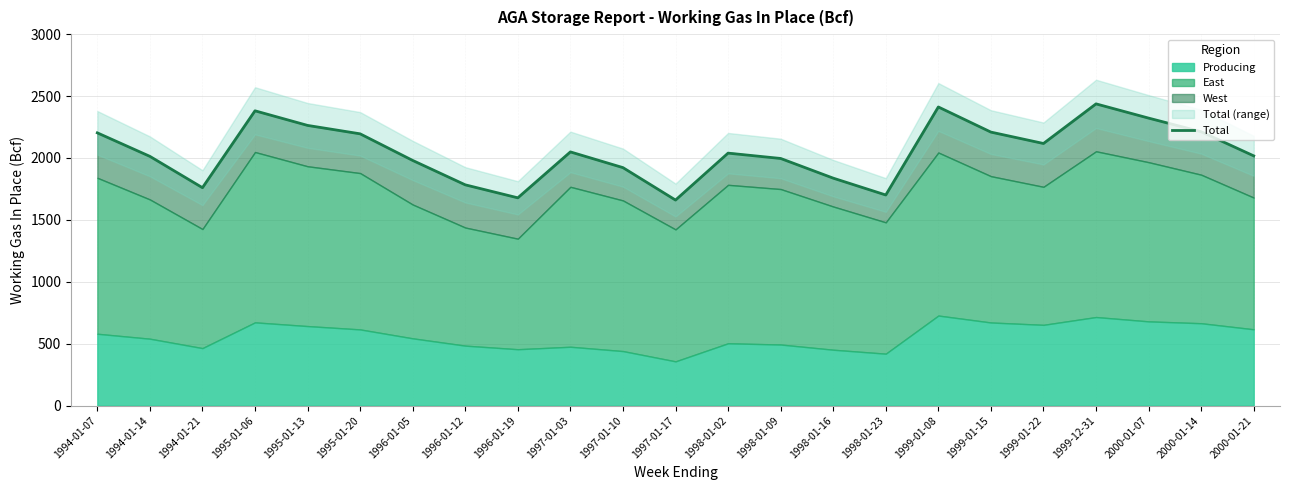

How many interior local valleys (lower than both neighbors) does the data have?

5